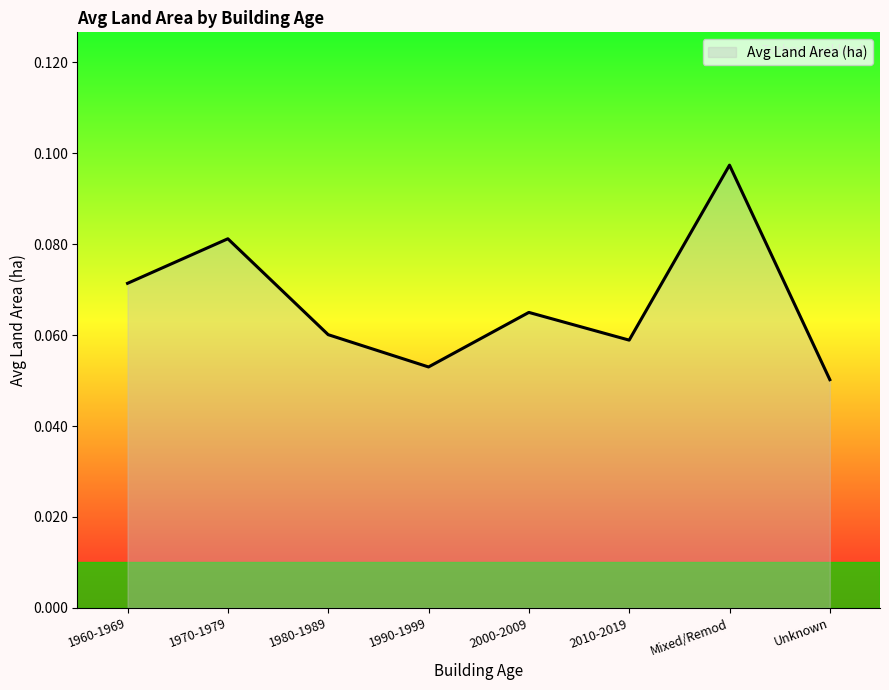

What position from the left is 1980-1989?

3